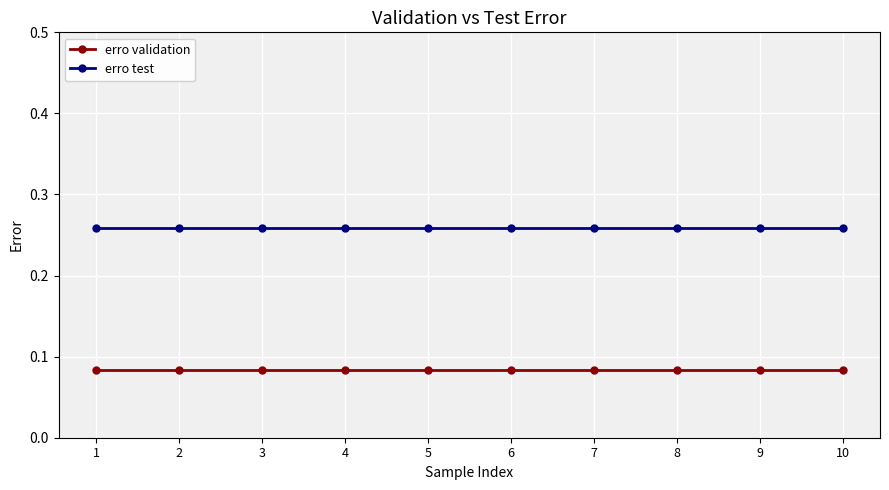

Is the value of erro validation at 6 greater than the value of erro test at 8?

No